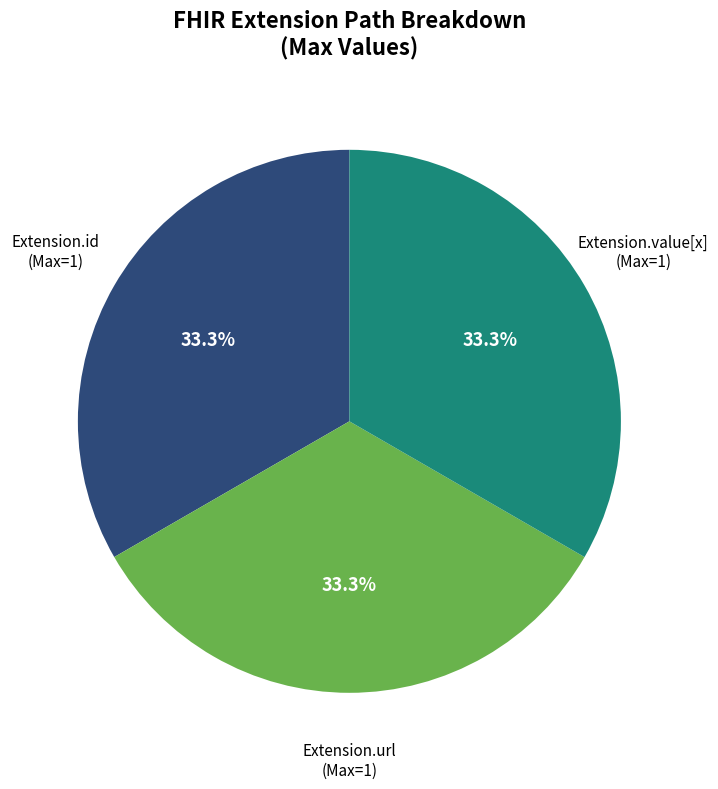

Is there a majority slice in this chart?

No